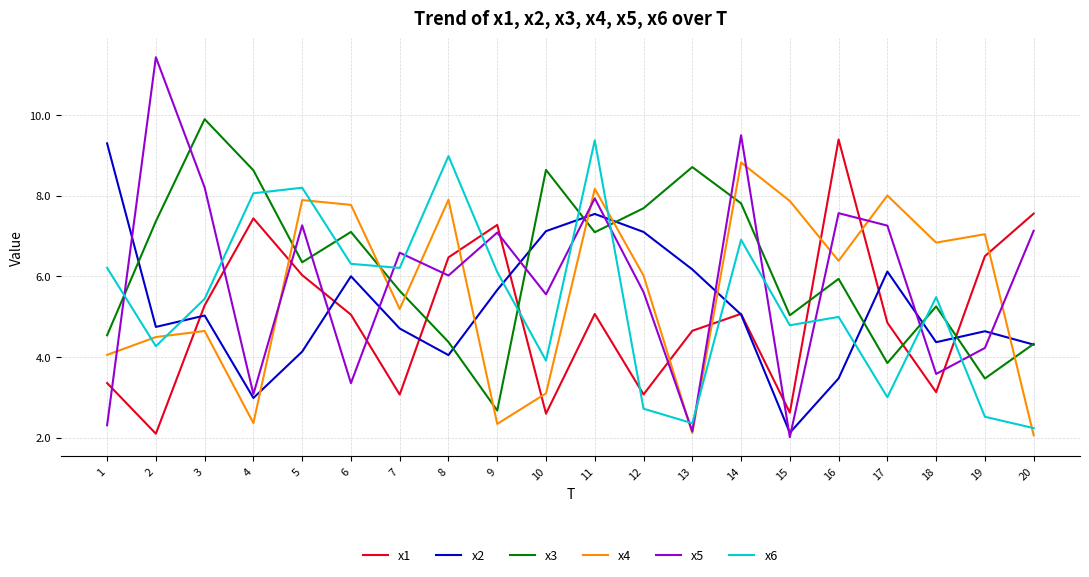

Is the value of x6 at 13 greater than the value of x4 at 12?

No